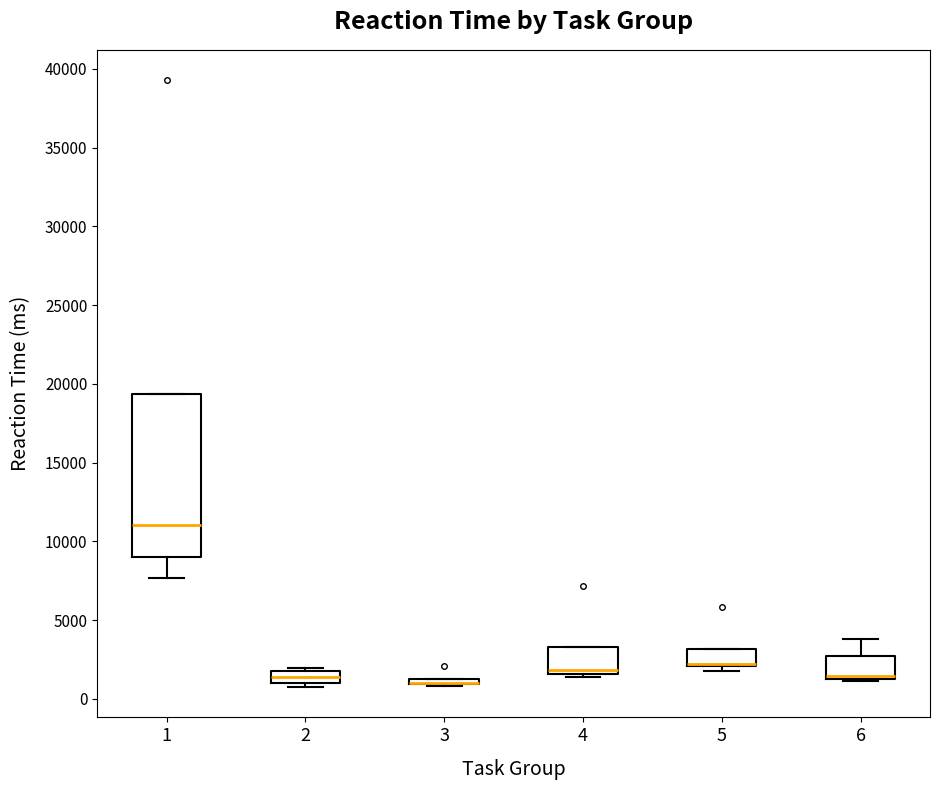

Which box is the tallest, from its lower edge to its upper edge?

1